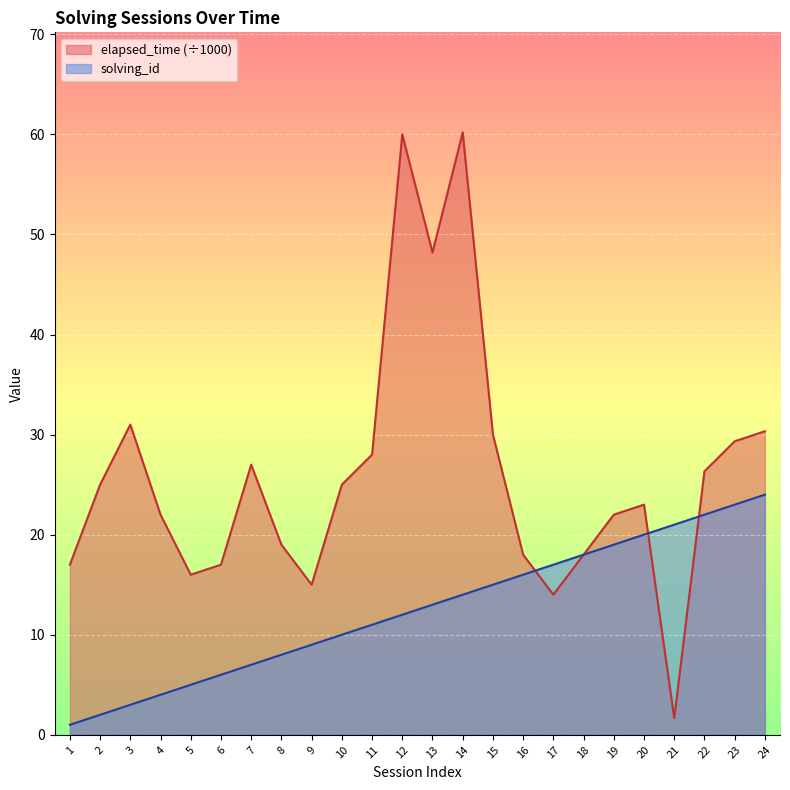

Between 9 and 21, which series saw the biggest shift?

elapsed_time (÷1000)